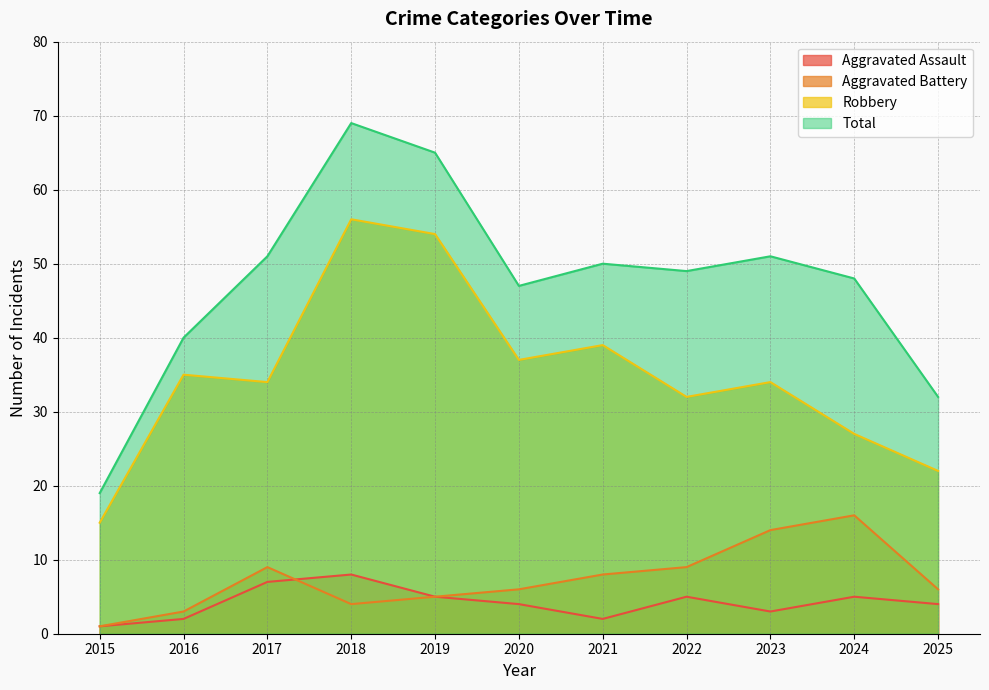

What is the value of the Total point at the 11th from the left?

32